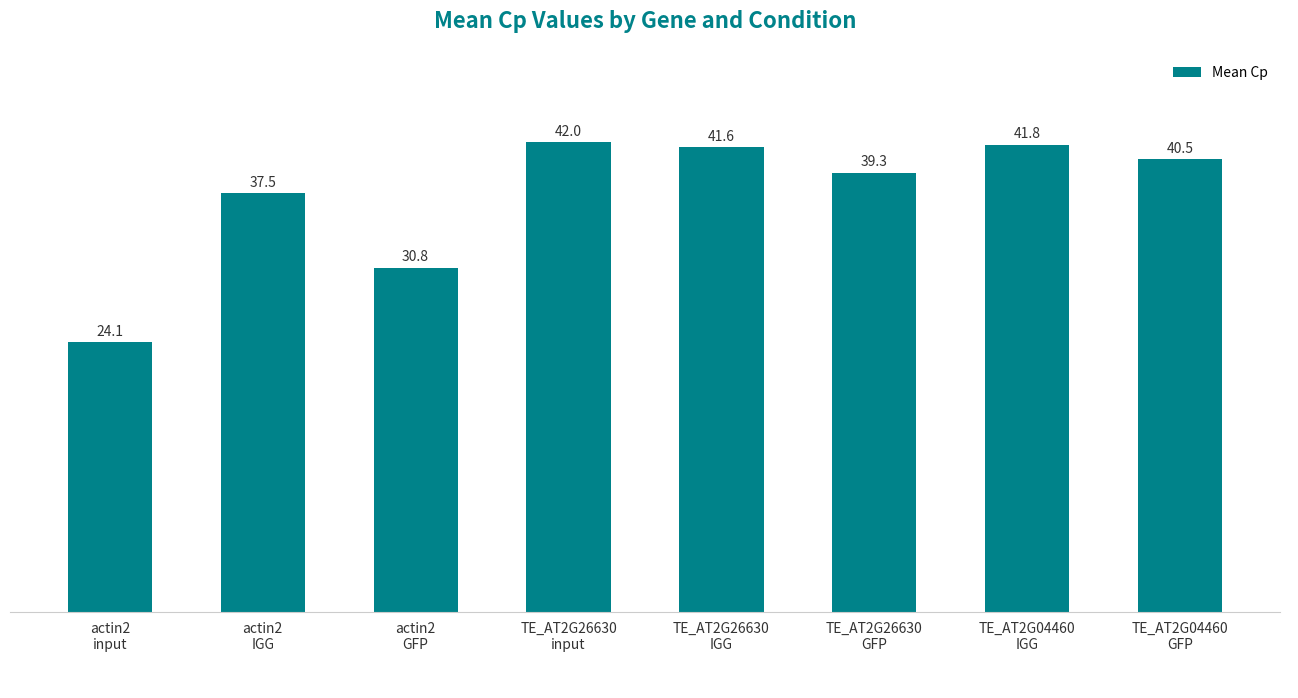

What position from the right is TE_AT2G04460
GFP?

1